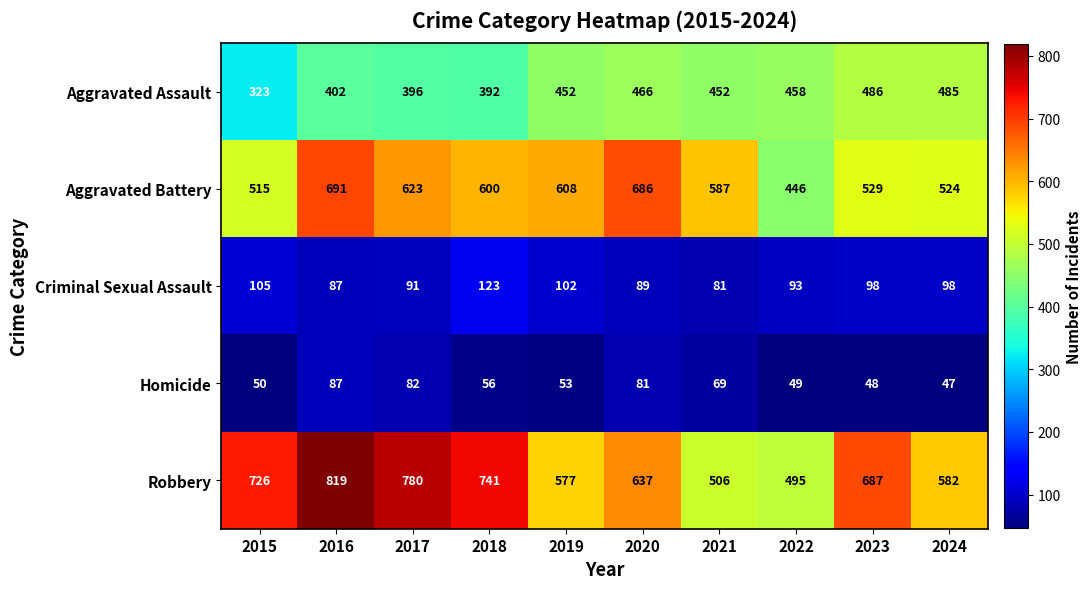

Rank the series by their maximum value, from highest to lowest.

Robbery, Aggravated Battery, Aggravated Assault, Criminal Sexual Assault, Homicide